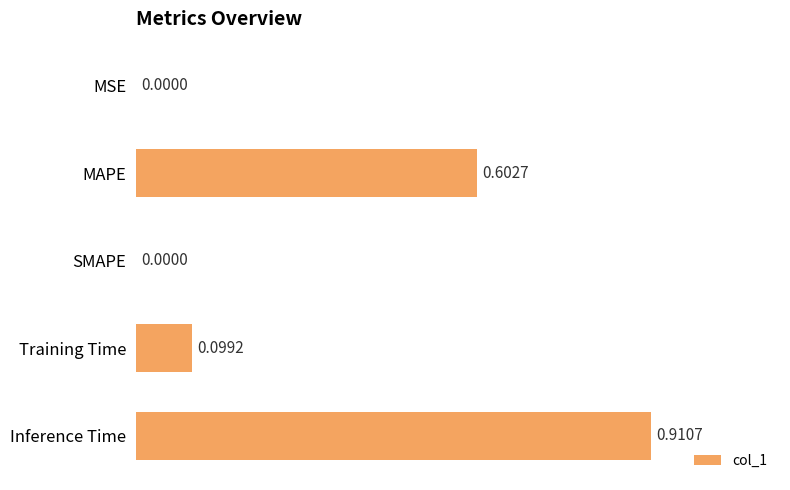

At which category does the chart reach its peak across all series?

Inference Time